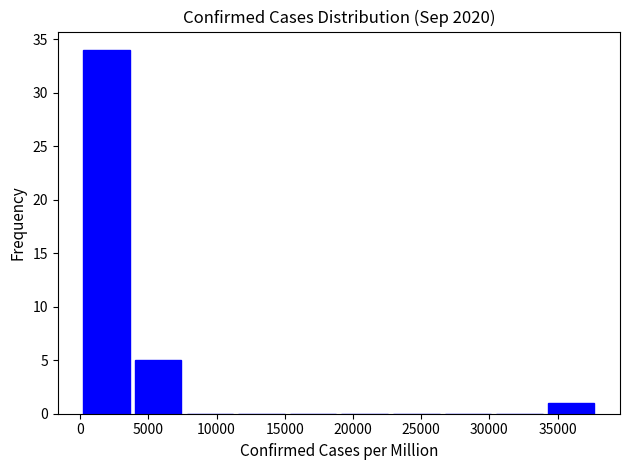

Reading left to right, transcribe this chart: for each bar, give the range it covers on the x-axis and its height. Neither the bar edges nor the heights are printed on the chart, so give them approximately, as read against the axes.

0 to 4000: 34
4000 to 7500: 5
7500 to 11500: 0
11500 to 15000: 0
15000 to 19000: 0
19000 to 23000: 0
23000 to 26500: 0
26500 to 30500: 0
30500 to 34000: 0
34000 to 38000: 1